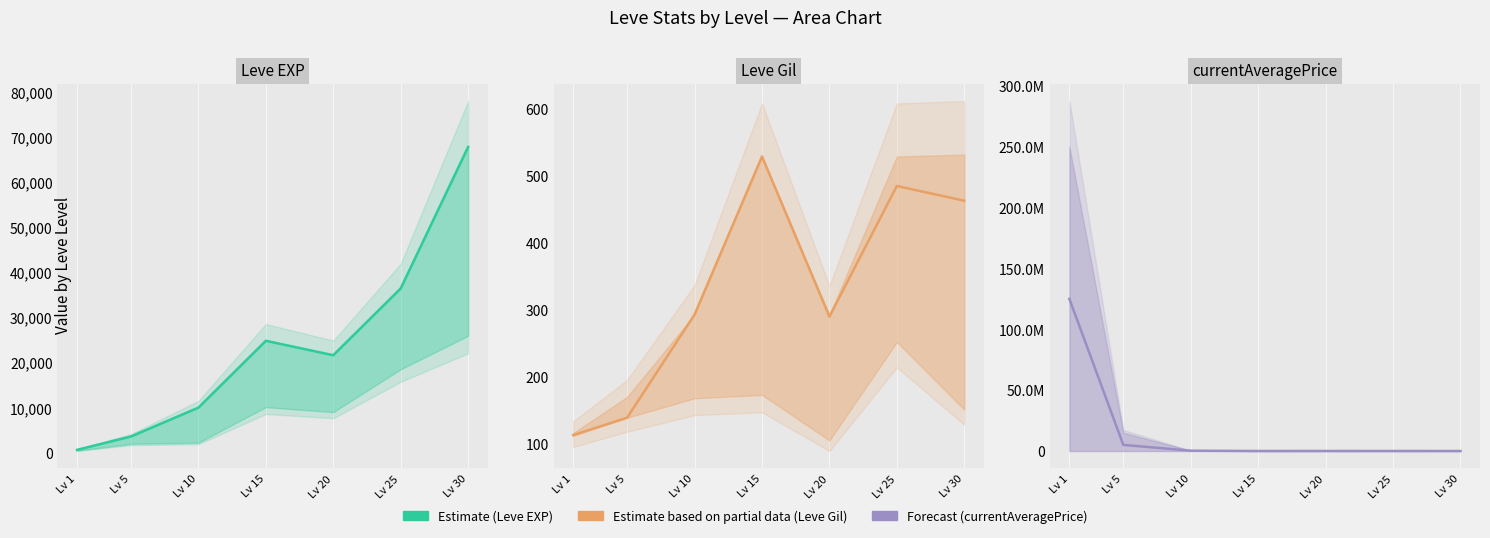

What is the total value across all series at Lv 25?

43875.0